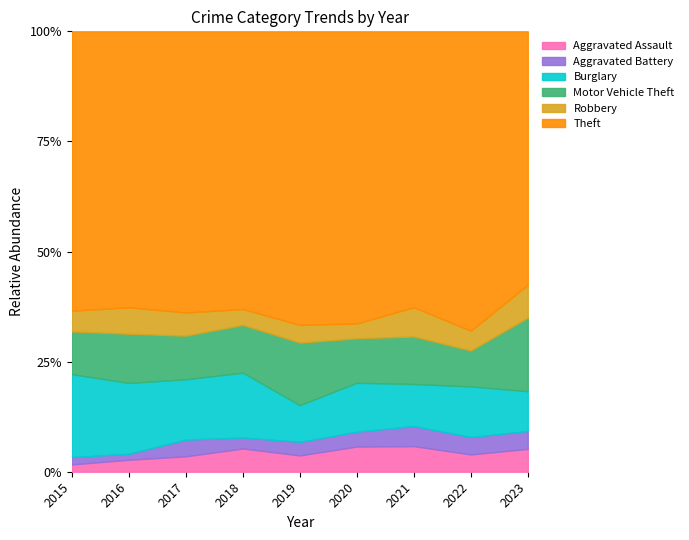

What is the sum of all Robbery values?

158